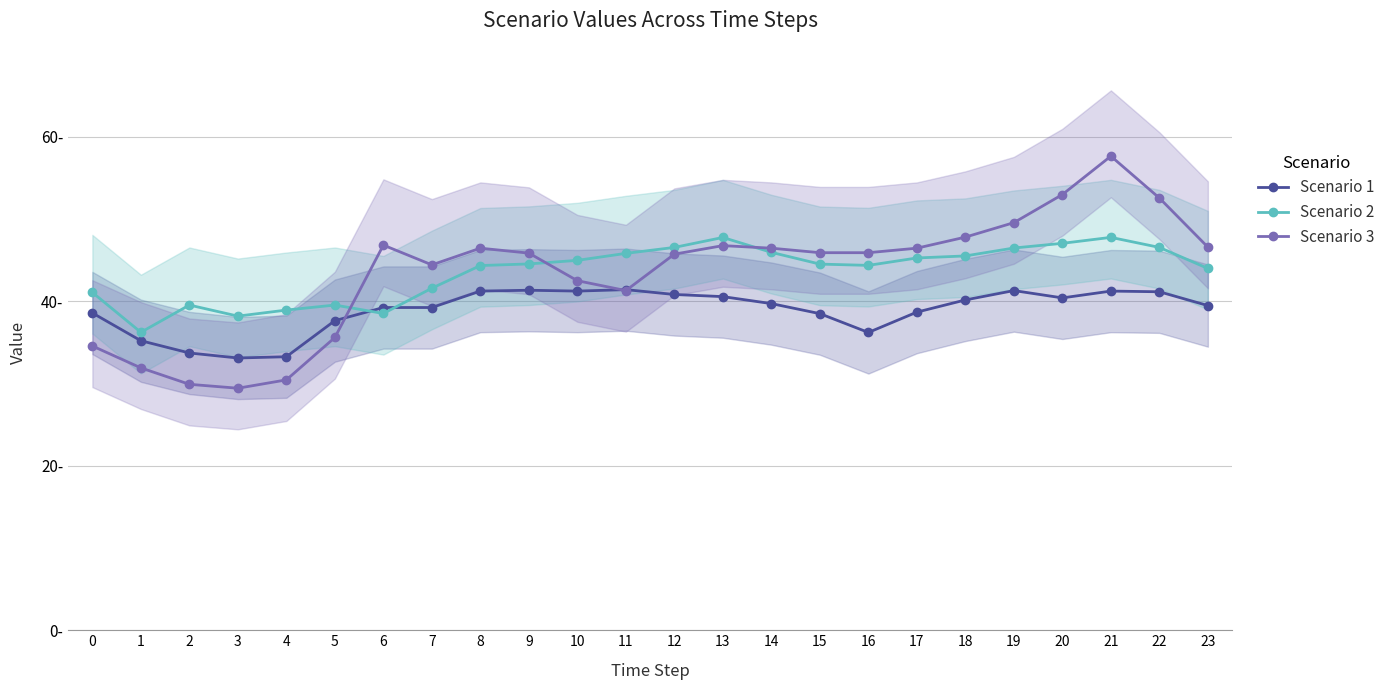

The Scenario 2 series shows 41.6 at 7. True or false?

True